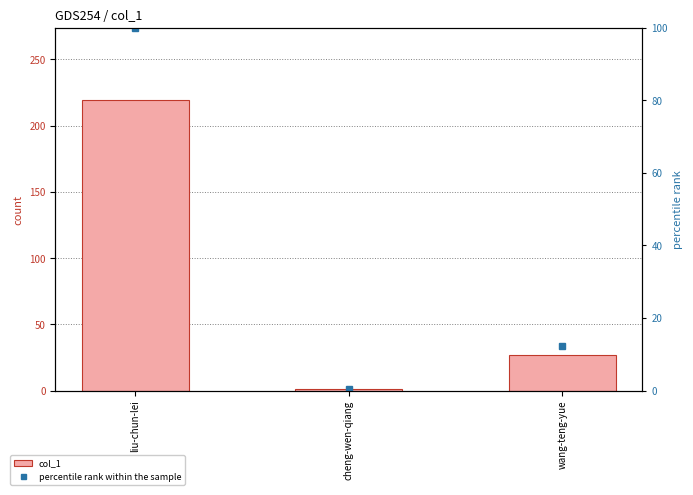

Which series has the widest spread of values?

col_1